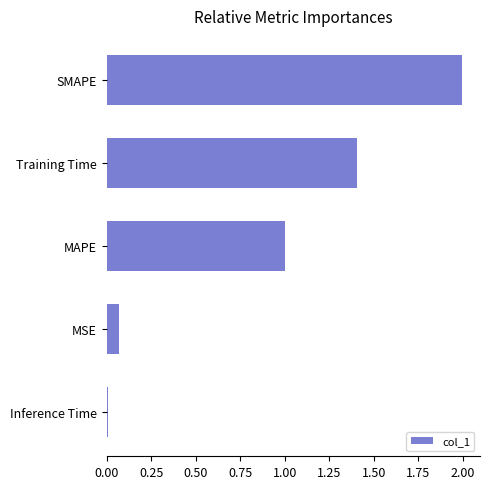

How many bars are there in total?

5